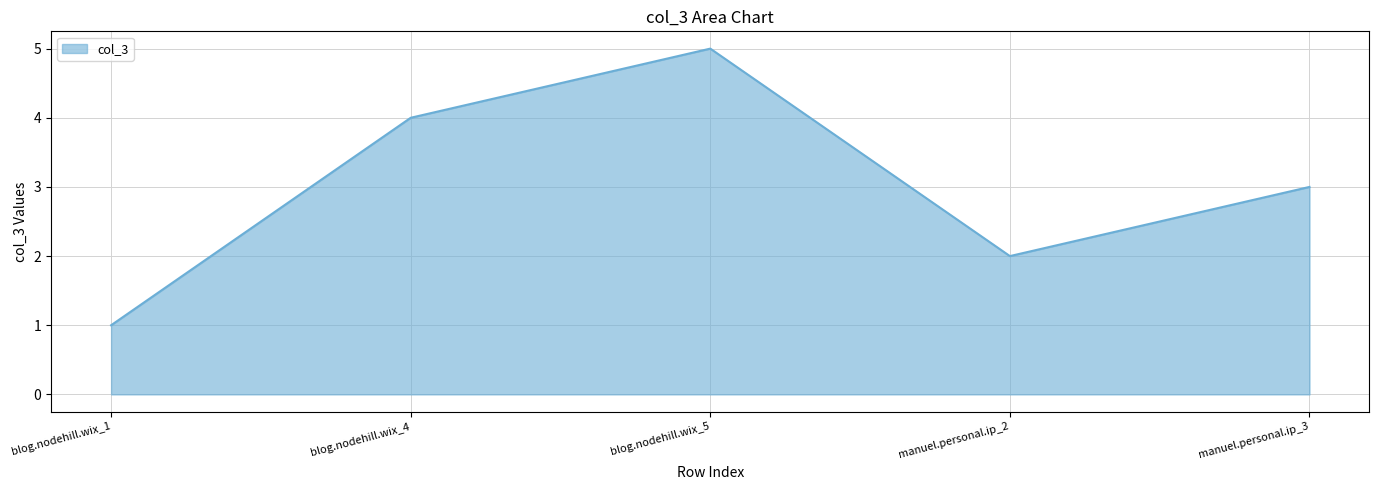

What is the change in value from blog.nodehill.wix_5 to manuel.personal.ip_2?

-3